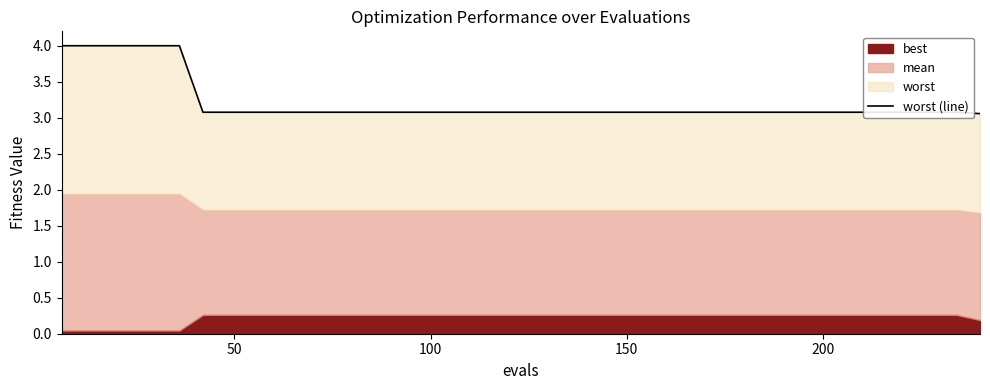

How many lines are shown in the chart?

1